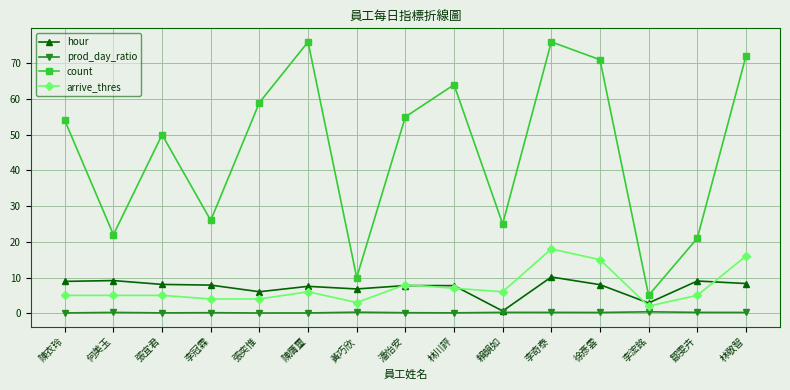

What is the lowest value of the count series?

5.0